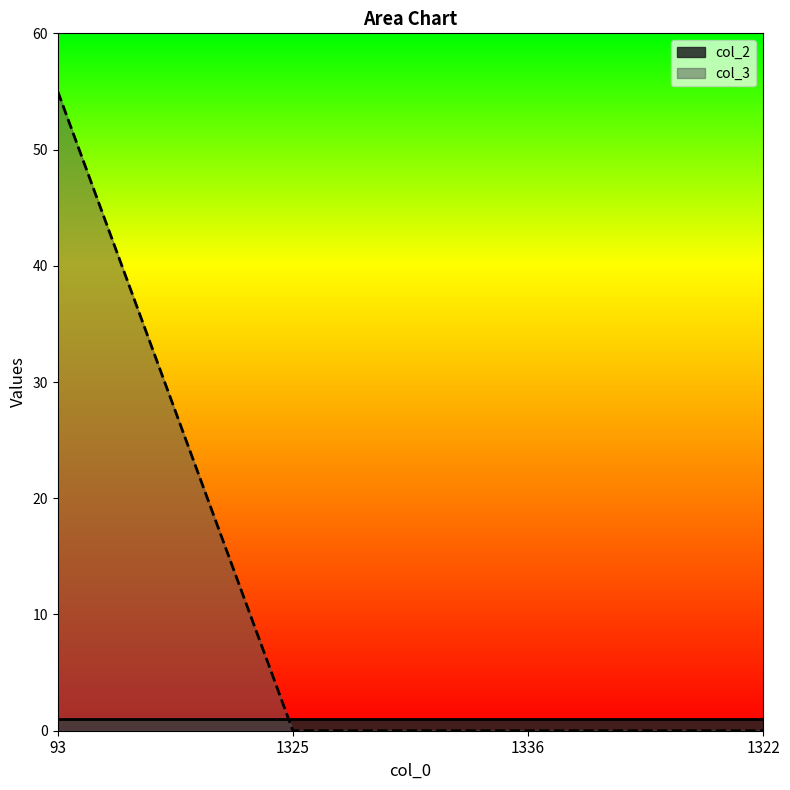

List the labels in order of value, largest first.

93, 1325, 1336, 1322